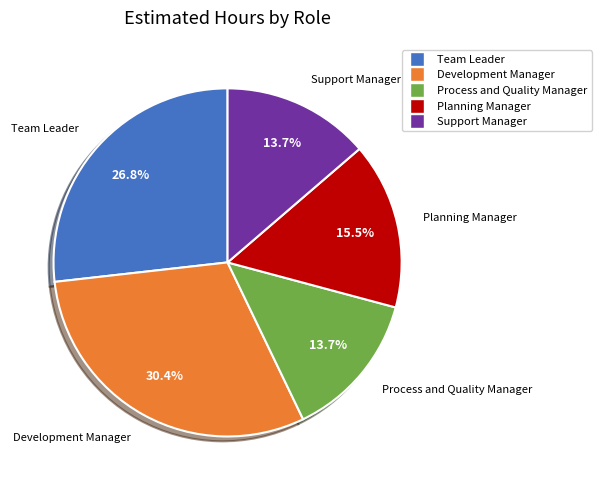

Does any single category account for the majority?

No